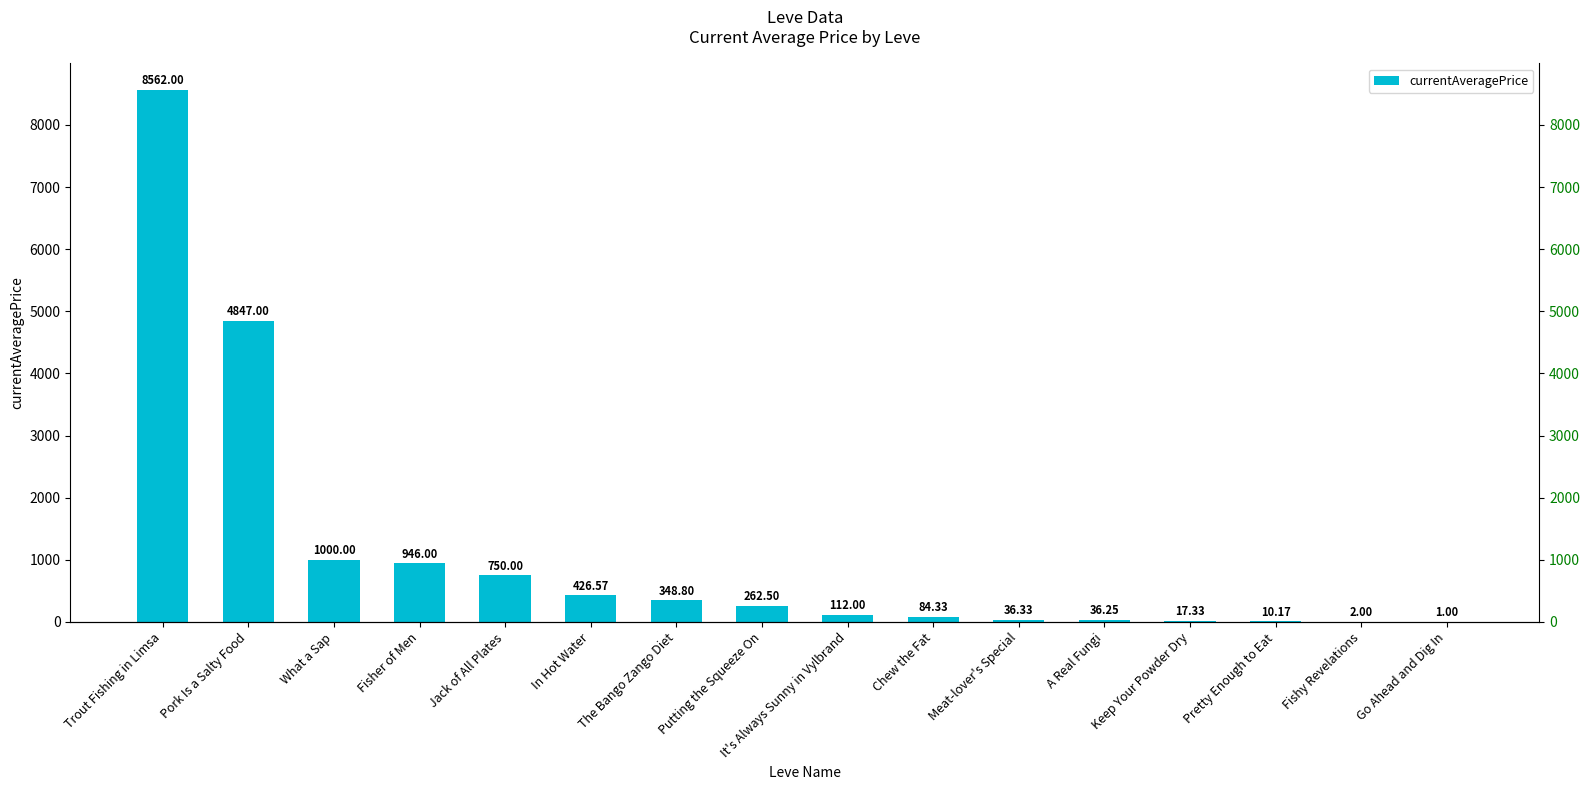

Where is the data nearest to the value 4281?

Pork Is a Salty Food